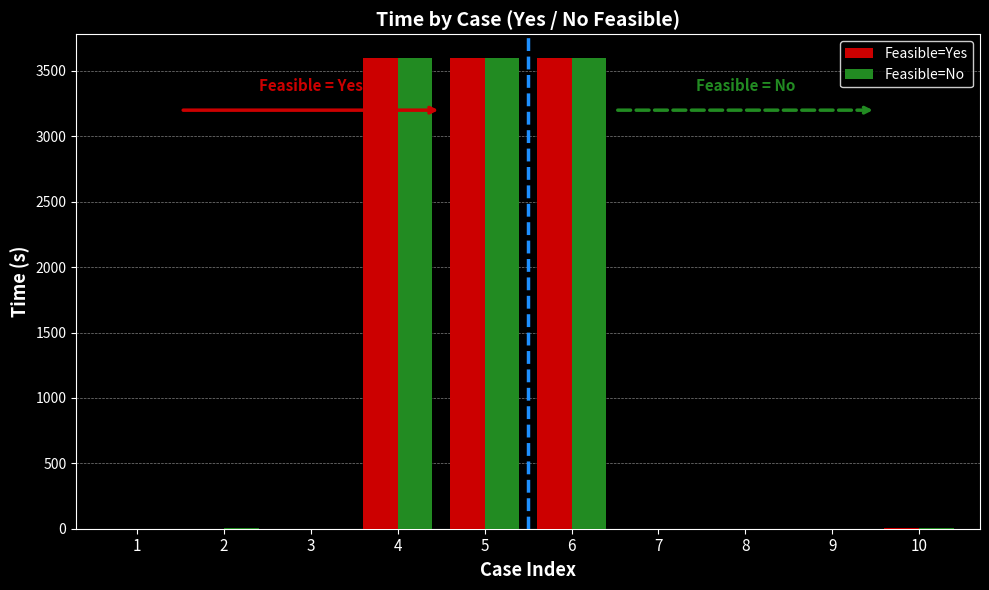

What is the maximum value for Feasible=No?

3600.0